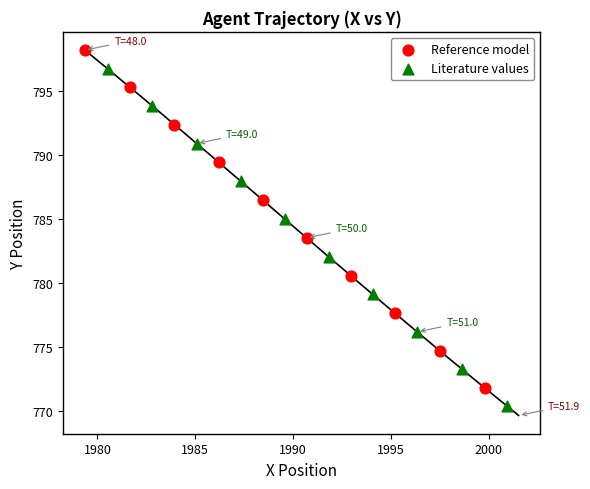

What are all the series names shown in the legend?

Reference model, Literature values